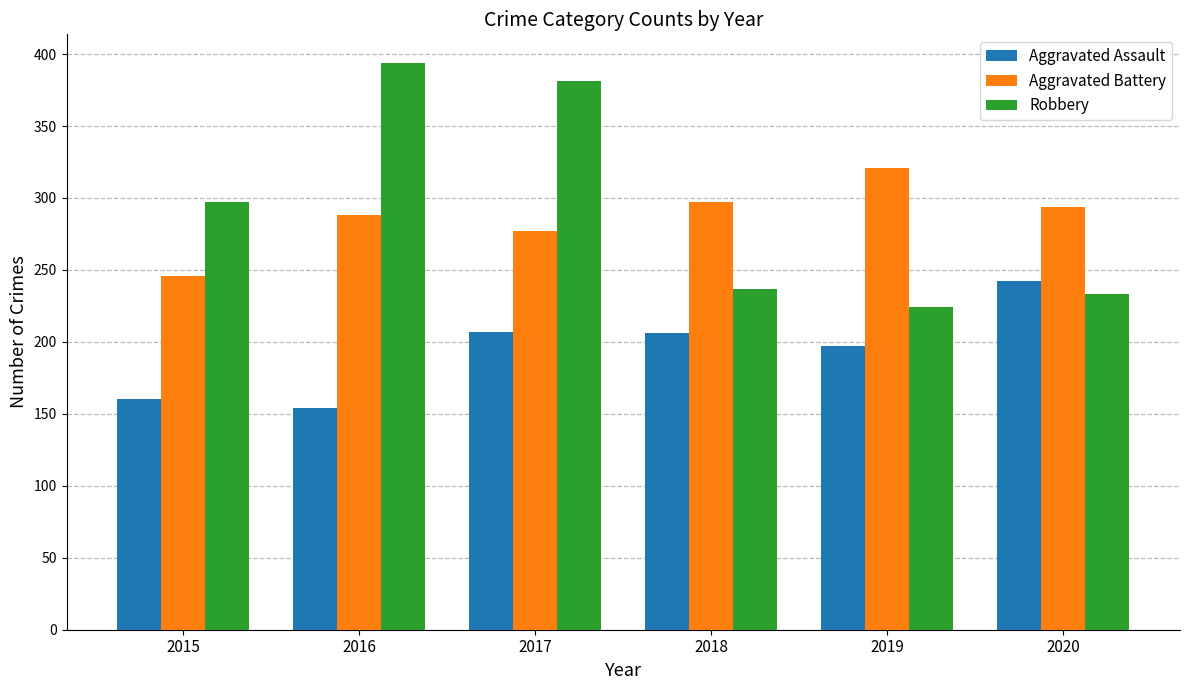

Which series has the largest total across all categories?

Robbery